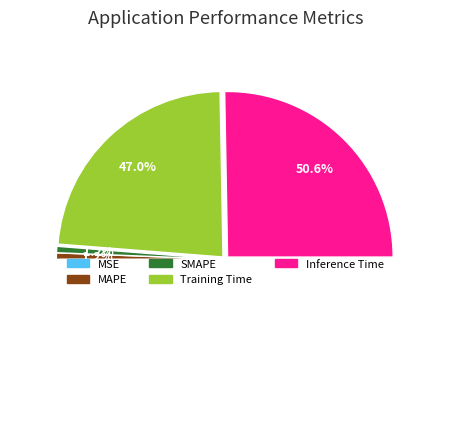

To the nearest percent, what is the combined percentage of MAPE and SMAPE?

2%